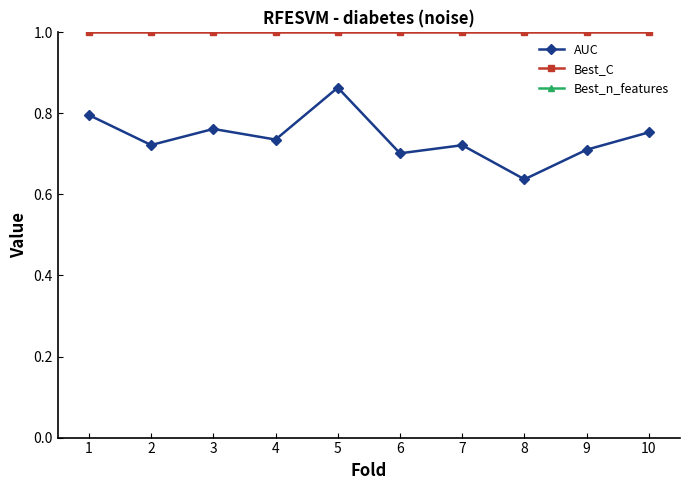

What is the sum of all AUC values?

7.4